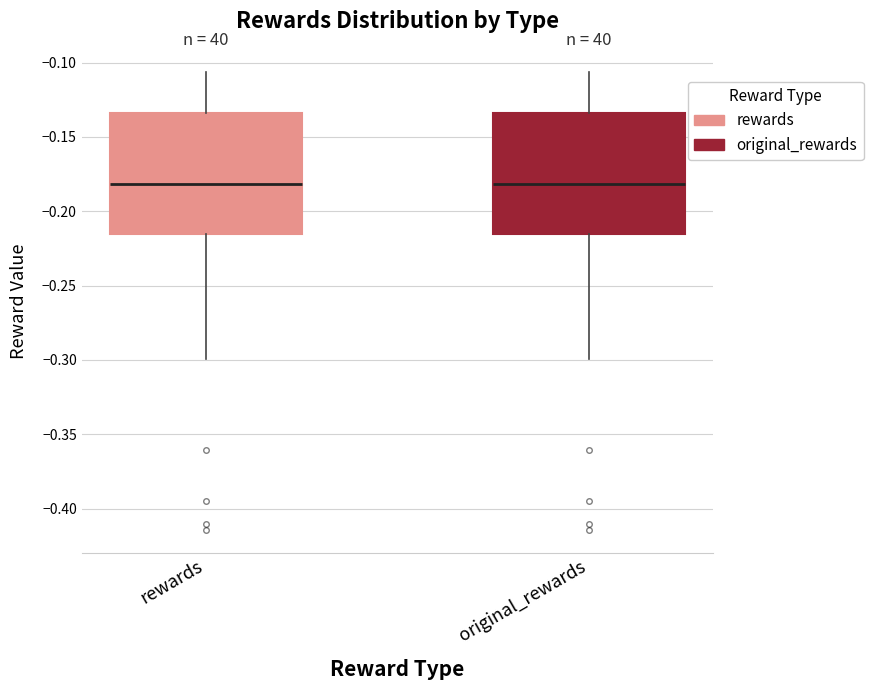

Reading left to right, transcribe this box plot: for each box, give where its median line is, the range the box spans, and where its two whiskers end, as read against the y-axis. The values are not printed on the chart, so give them approximately, as read against the axis.

rewards: median -0.180, box -0.215 to -0.135, whiskers -0.300 to -0.105
original_rewards: median -0.180, box -0.215 to -0.135, whiskers -0.300 to -0.105